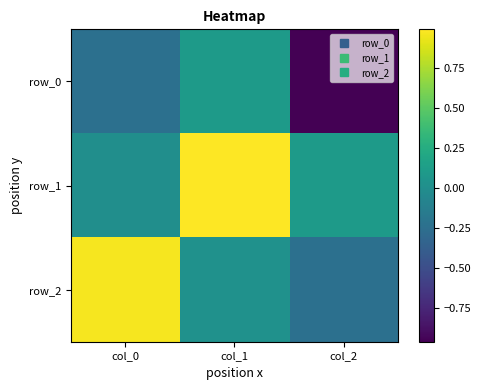

Which series changed the most between col_1 and col_2?

row_0